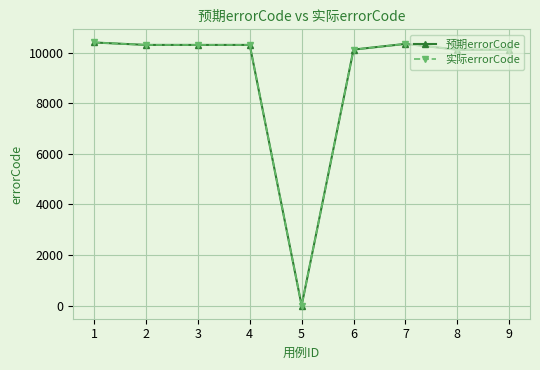

True or false: 实际errorCode has a value of 10309 at 3.

True